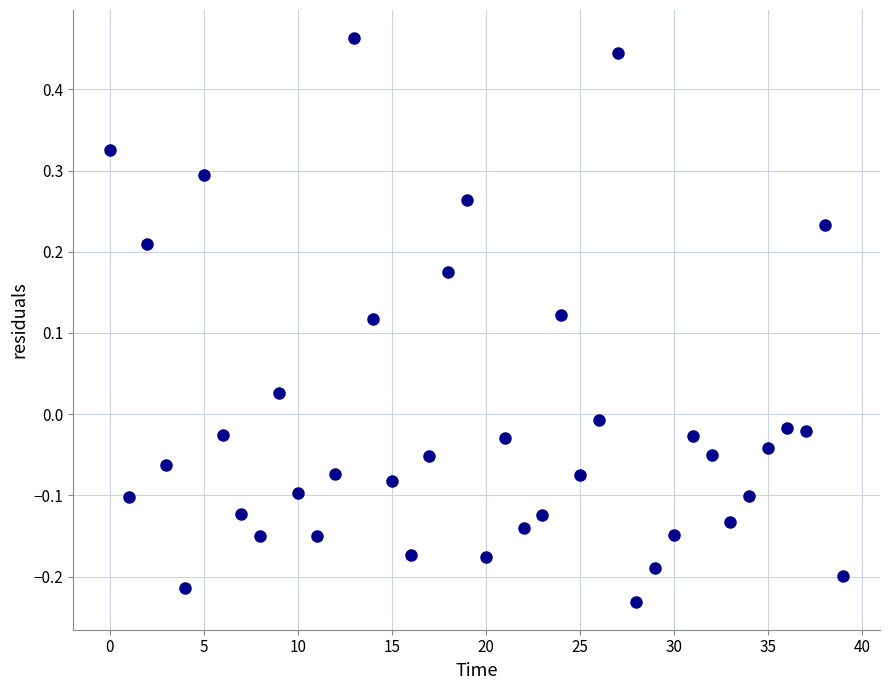

What is the range of Y values (max minus min)?

0.7